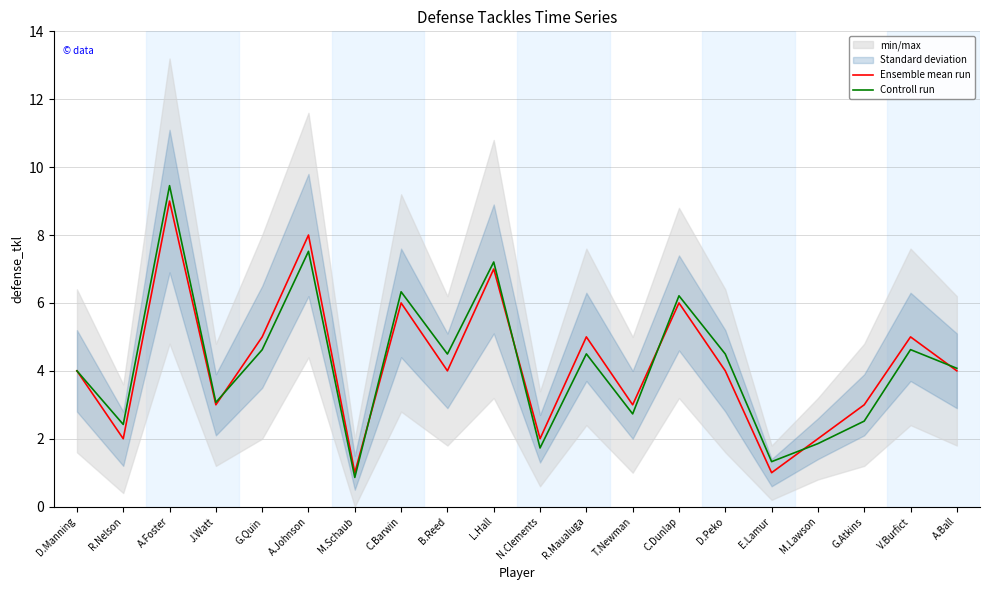

Which category has the highest value in the Ensemble mean run series?

A.Foster